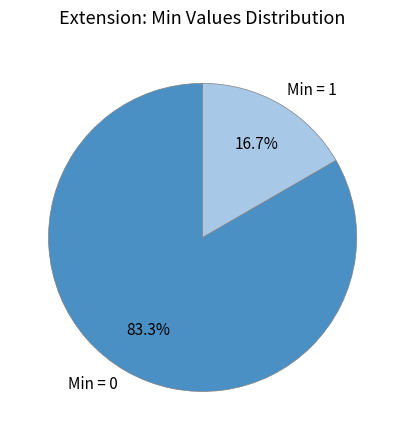

Between Min = 0 and Min = 1, which is larger?

Min = 0